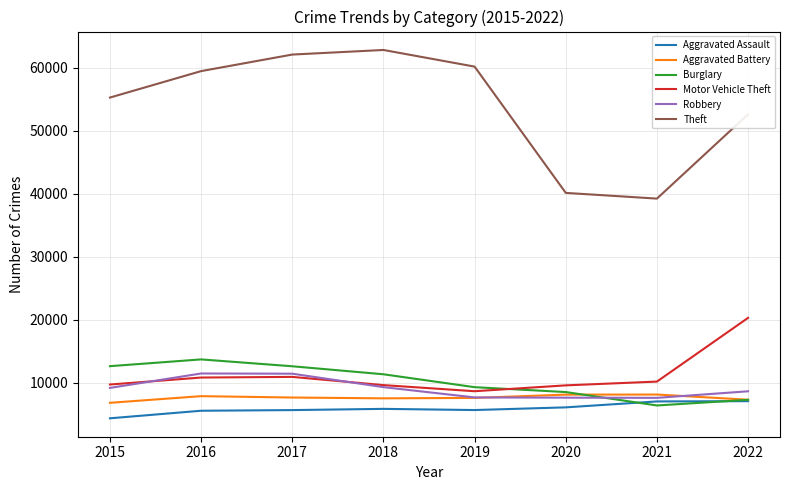

What is the lowest value of the Robbery series?

7567